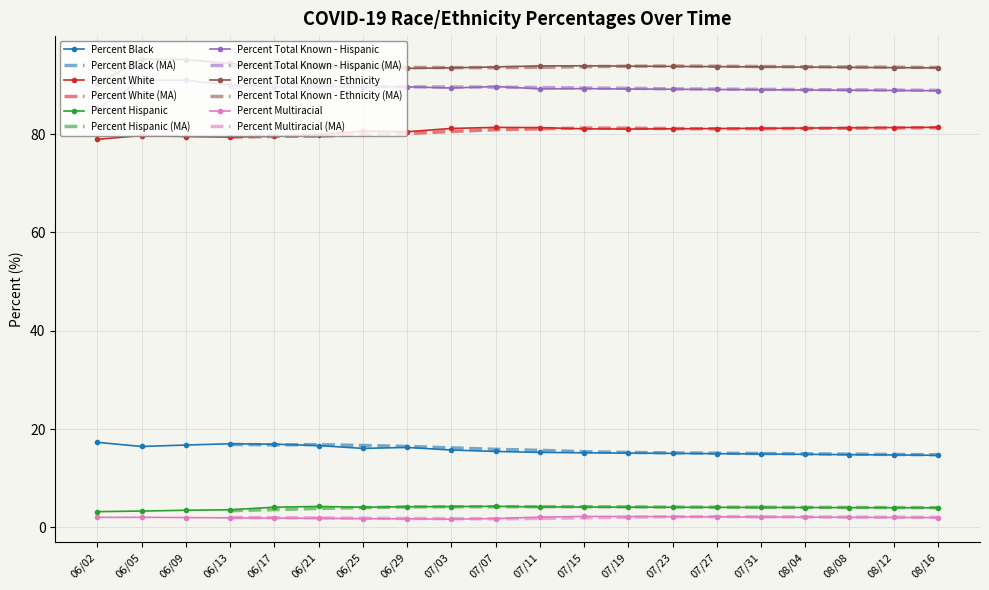

What is the average value of the Percent Total Known - Hispanic series?

89.3